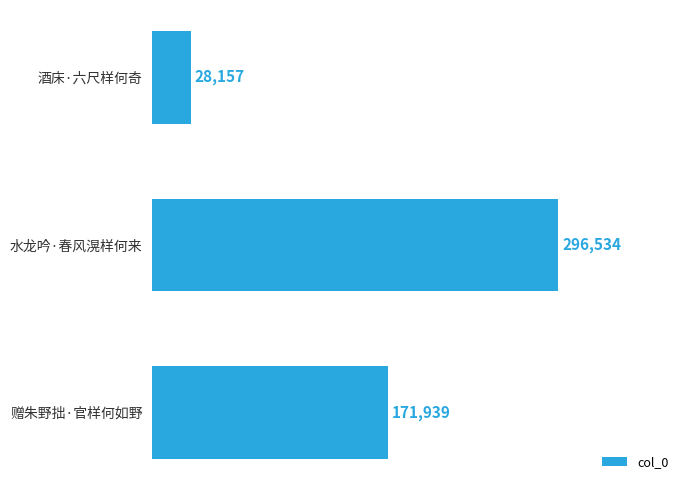

Rank the categories by value from lowest to highest.

酒床·六尺样何奇, 赠朱野拙·官样何如野, 水龙吟·春风滉样何来